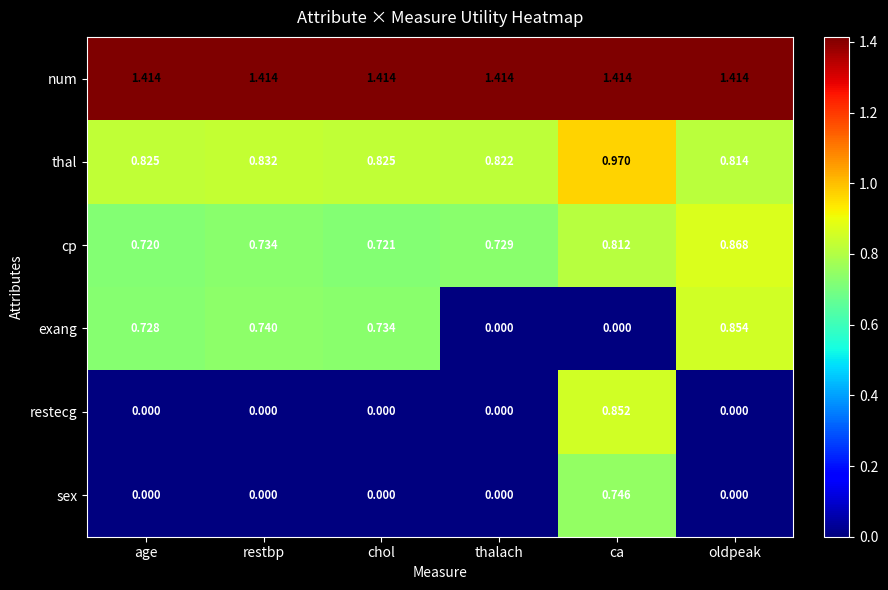

Which series has the largest total across all categories?

num